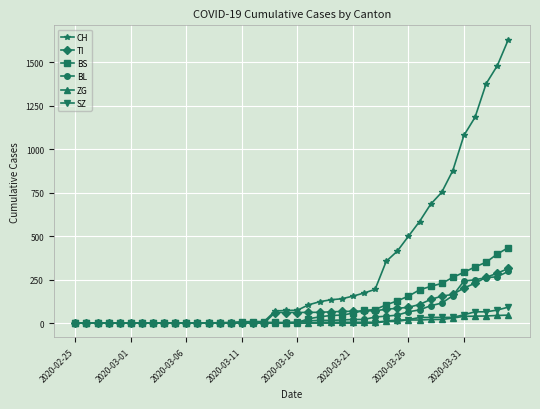

What is the maximum value shown in the chart?

1630